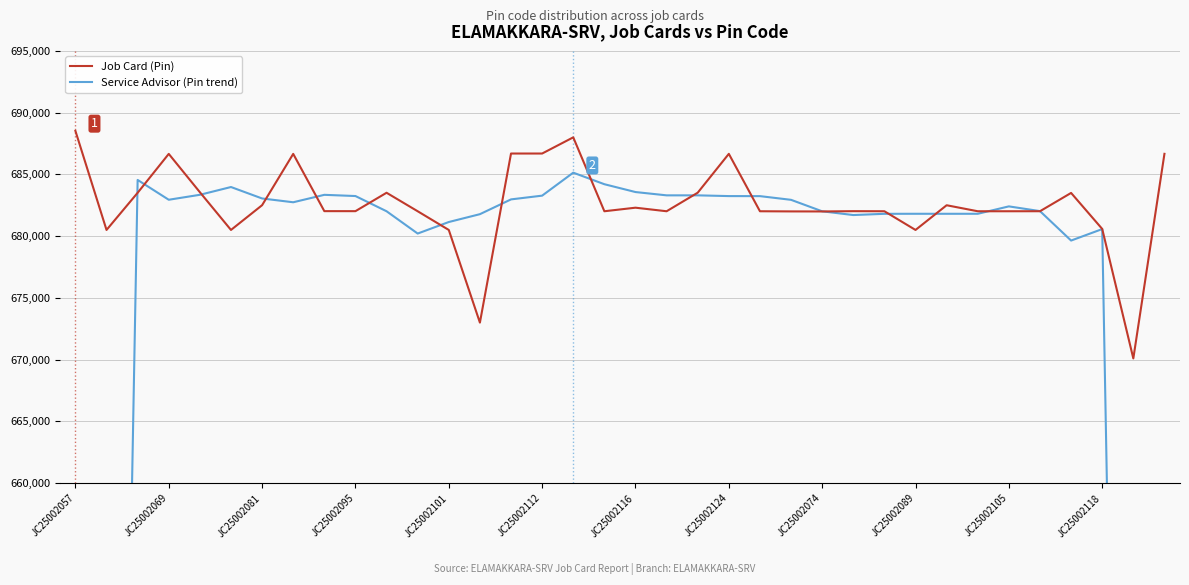

What is the lowest value of the Job Card (Pin) series?

670102